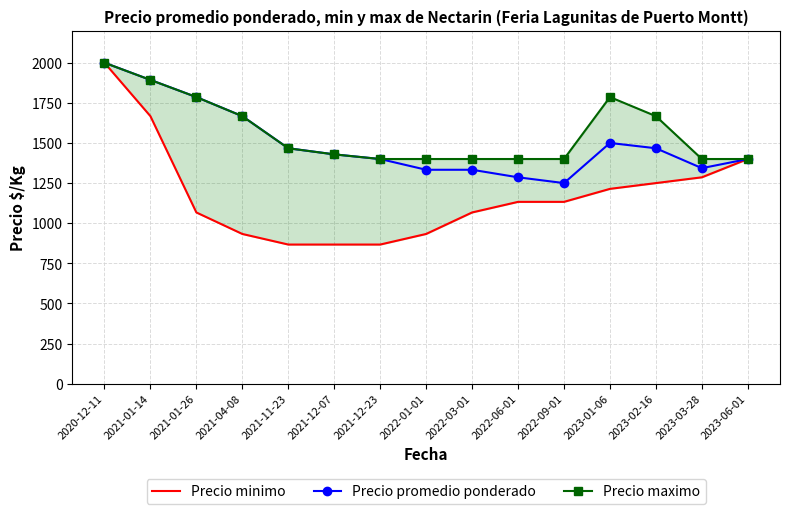

Which category has the lowest value across all series?

2021-11-23